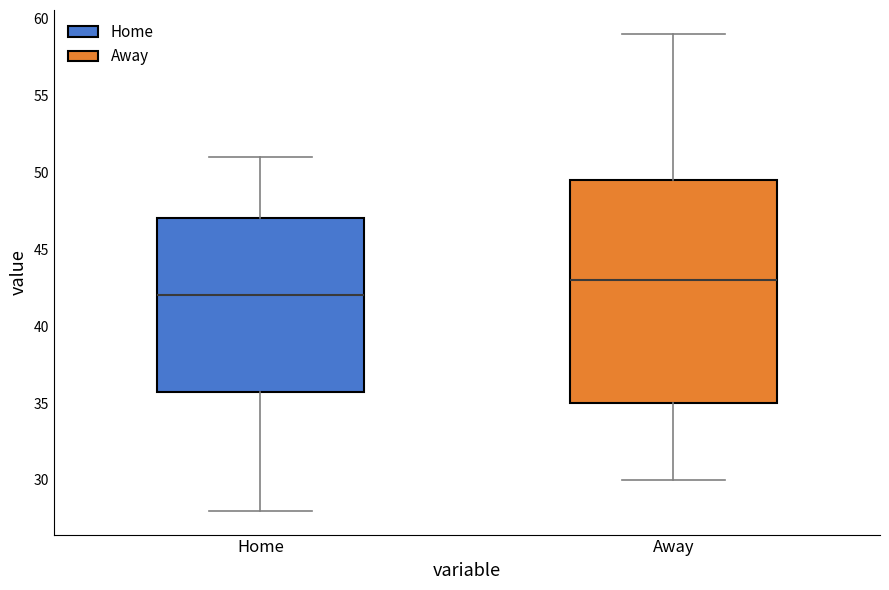

Which box's median line is the lowest?

Home